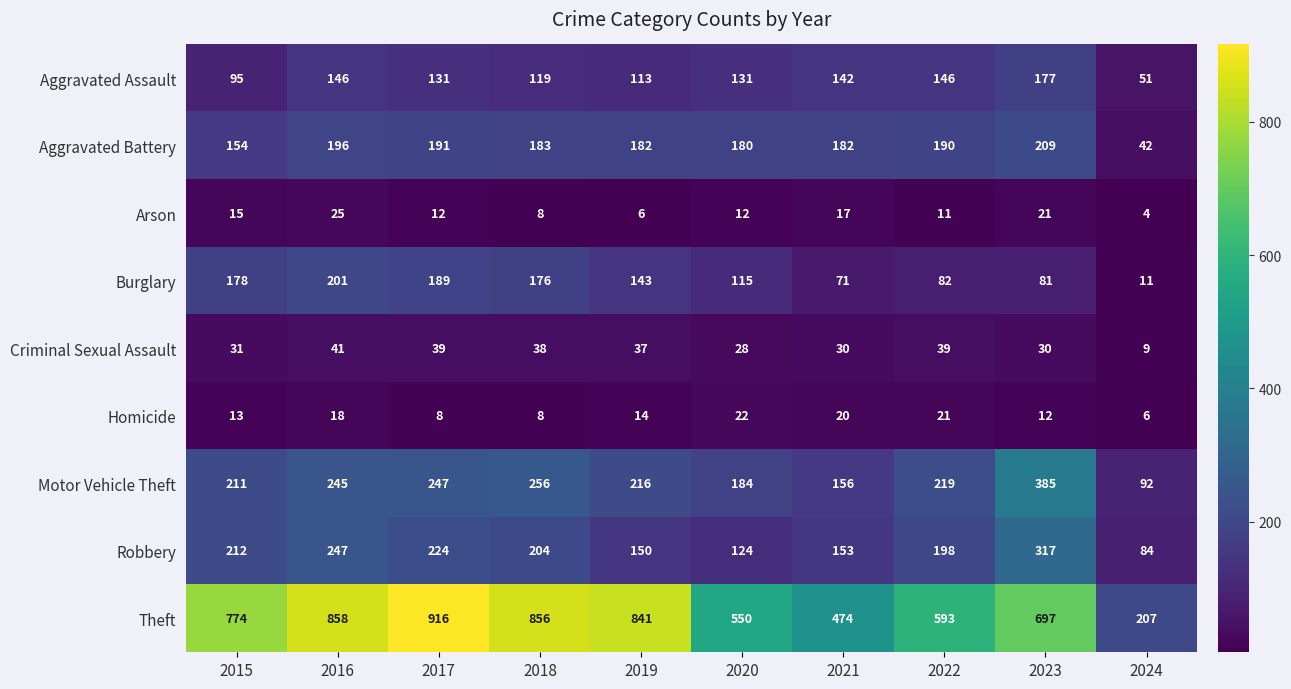

The value of Theft at 2023 is 991. True or false?

False